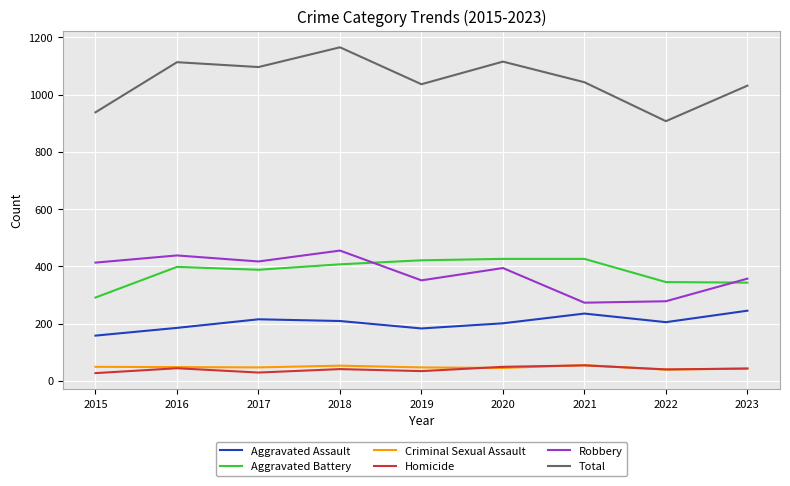

How many lines are shown in the chart?

6